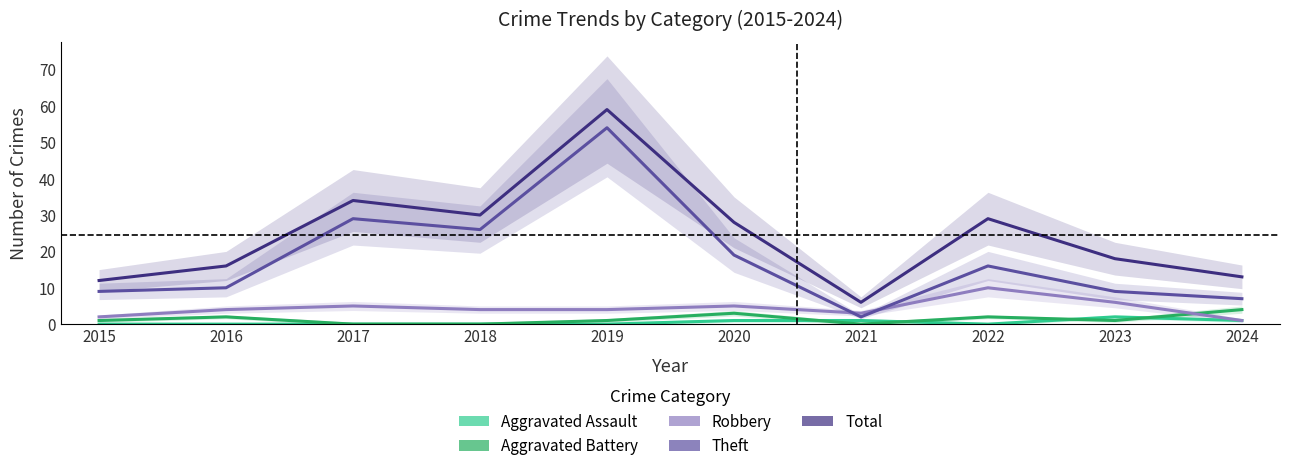

How many data points in Theft are above 16?

4